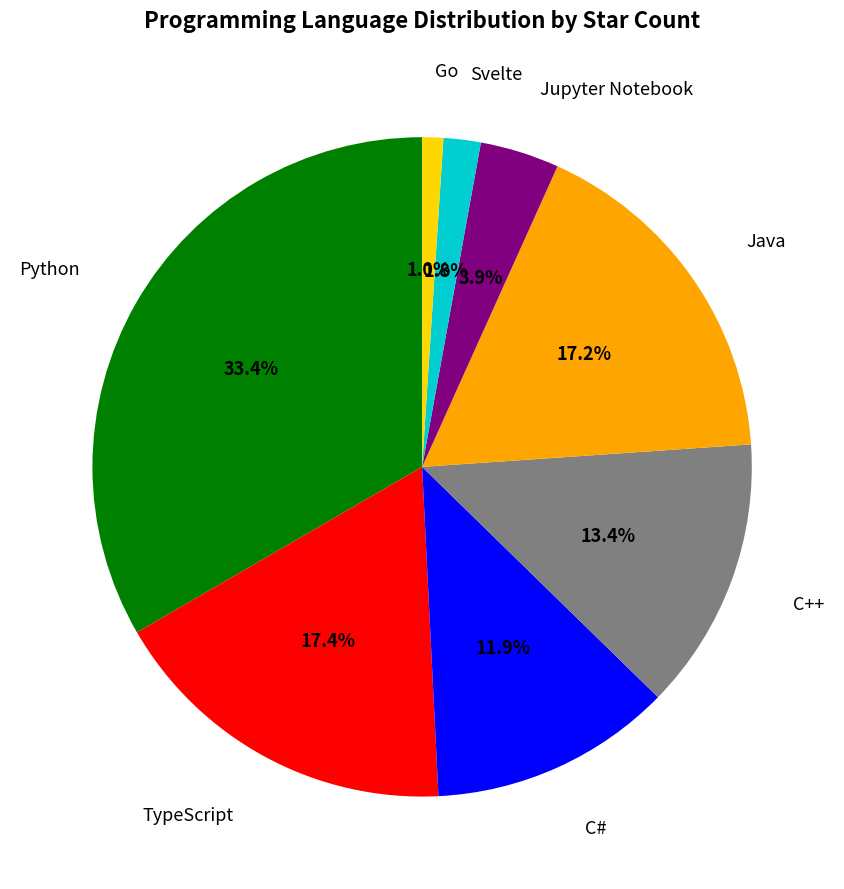

Is there a majority slice in this chart?

No